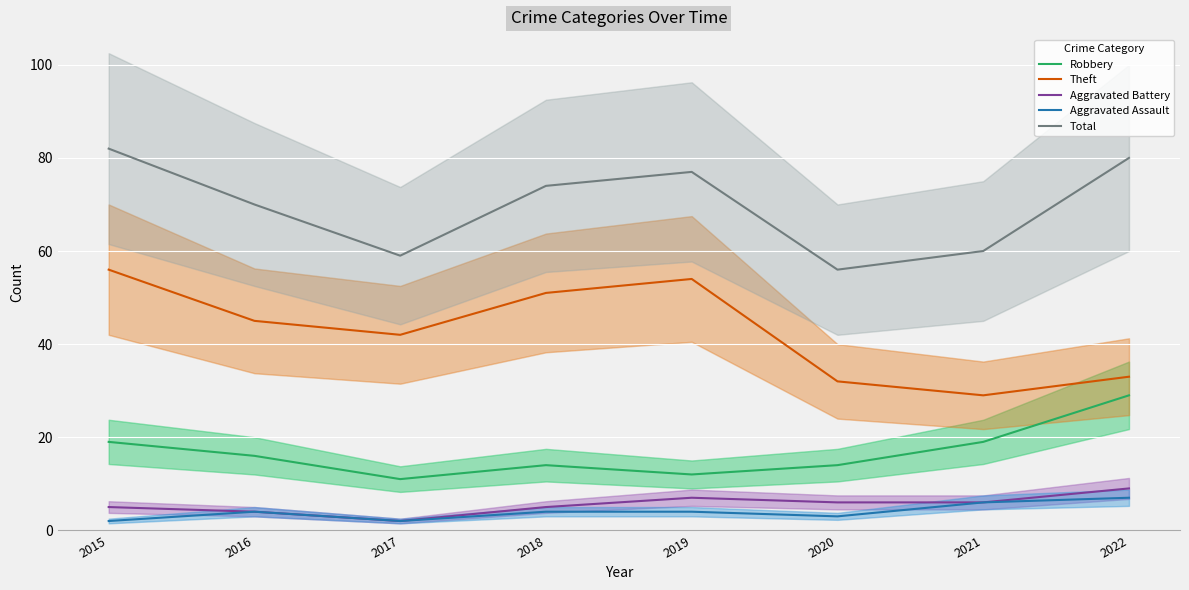

Is it true that Aggravated Assault equals 4 at 2018?

True